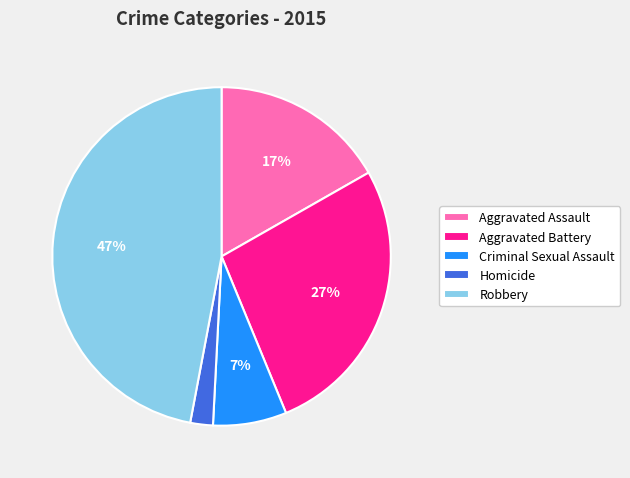

Rank the categories by value from highest to lowest.

Robbery, Aggravated Battery, Aggravated Assault, Criminal Sexual Assault, Homicide